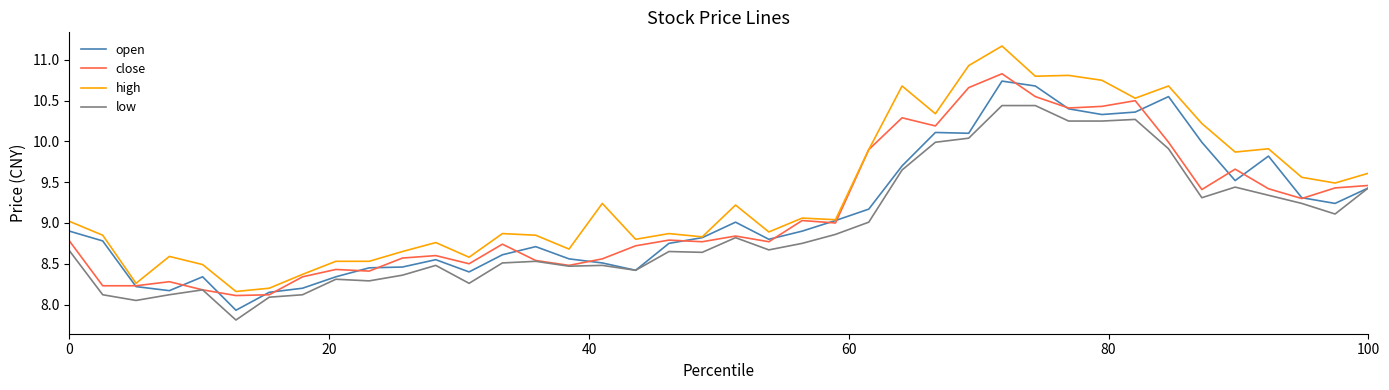

Does the chart have visible grid lines?

No